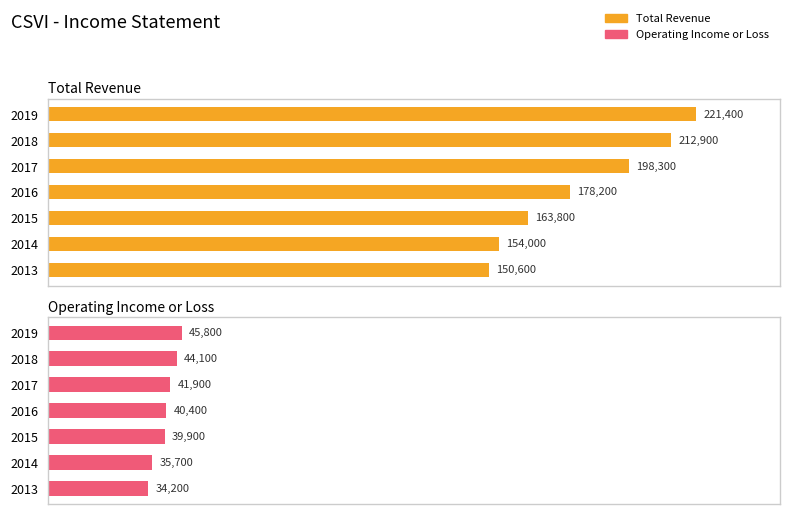

Are the bars horizontal?

Yes